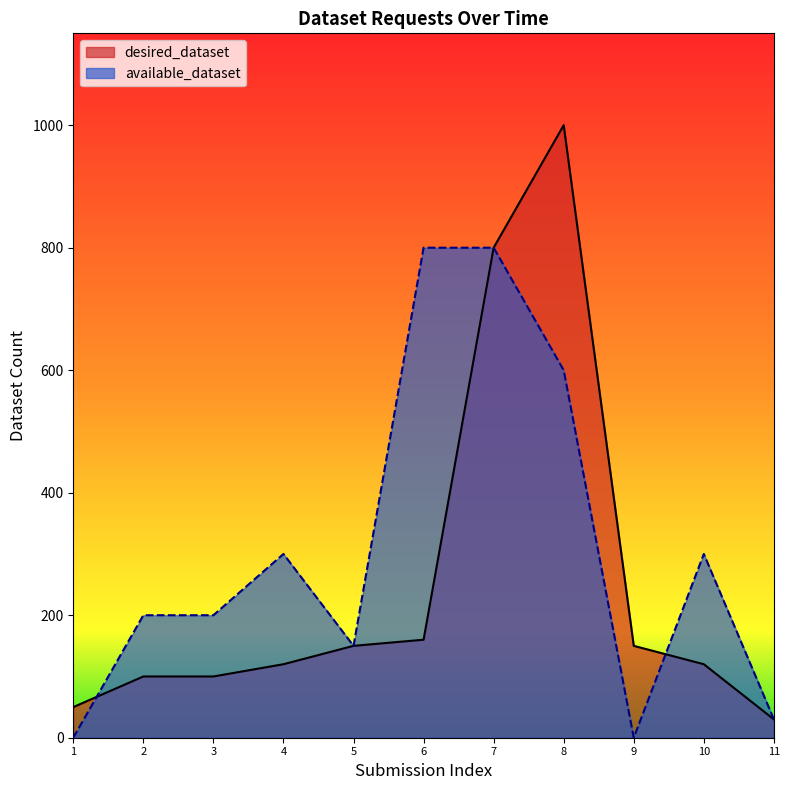

Where do available_dataset and desired_dataset first cross each other?

1 and 2